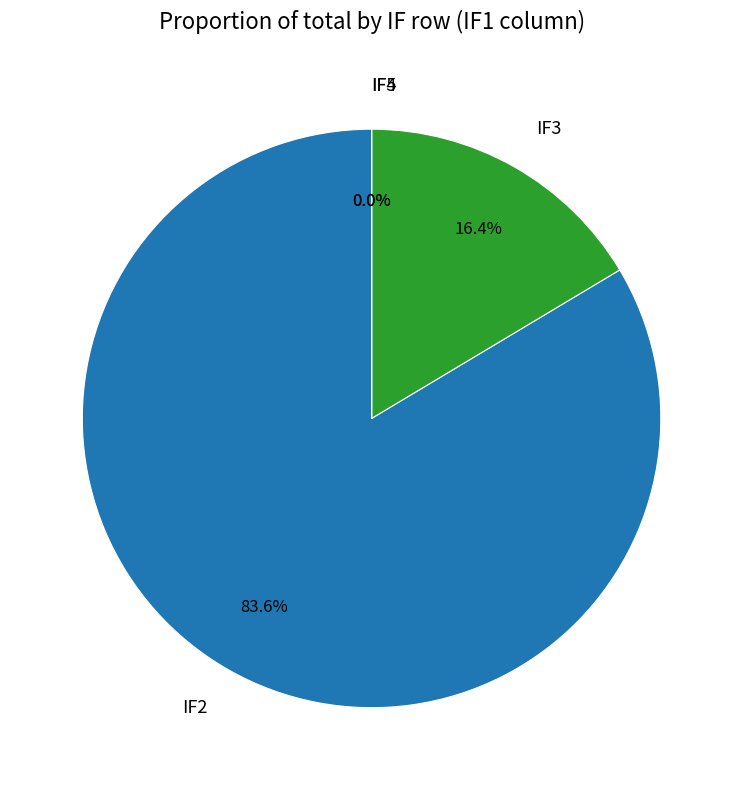

Which category has the biggest portion of the pie?

IF2